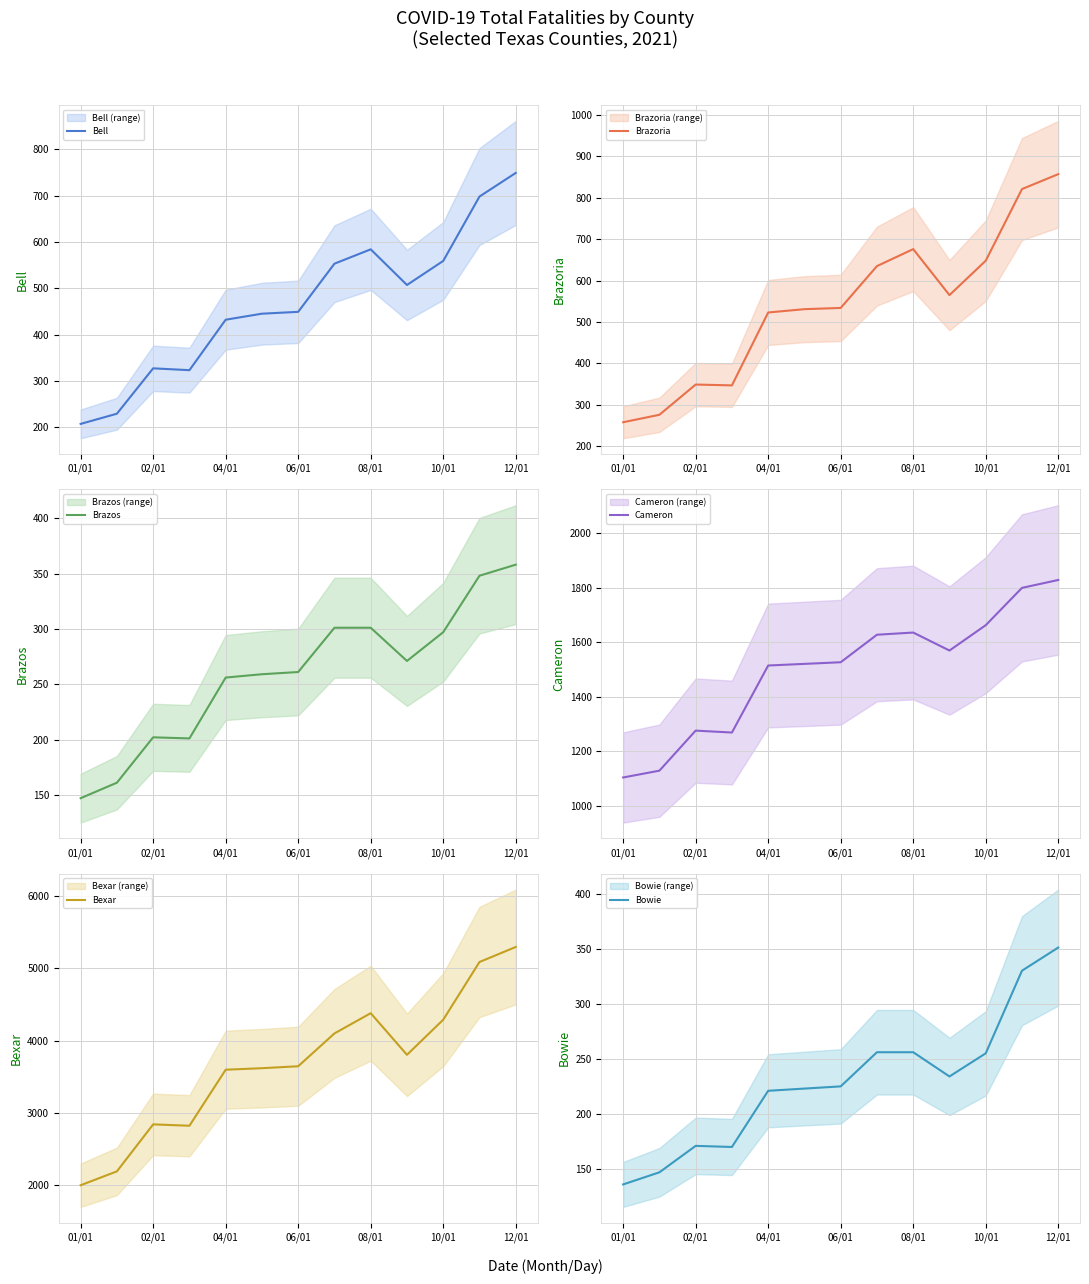

Which series has the largest range (max minus min)?

Bexar